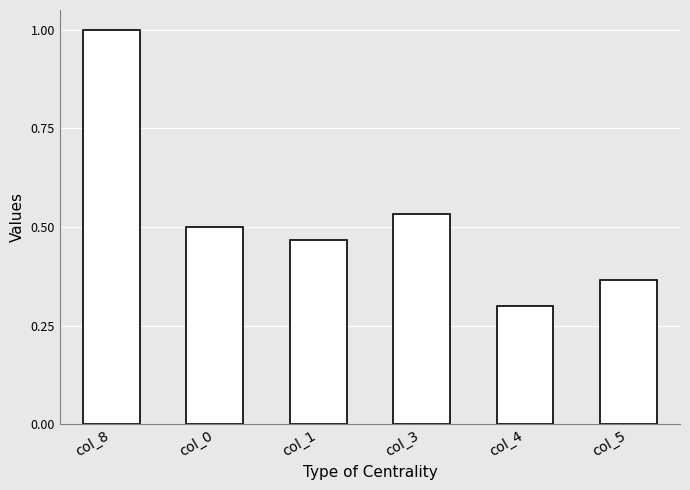

What position from the left is col_8?

1